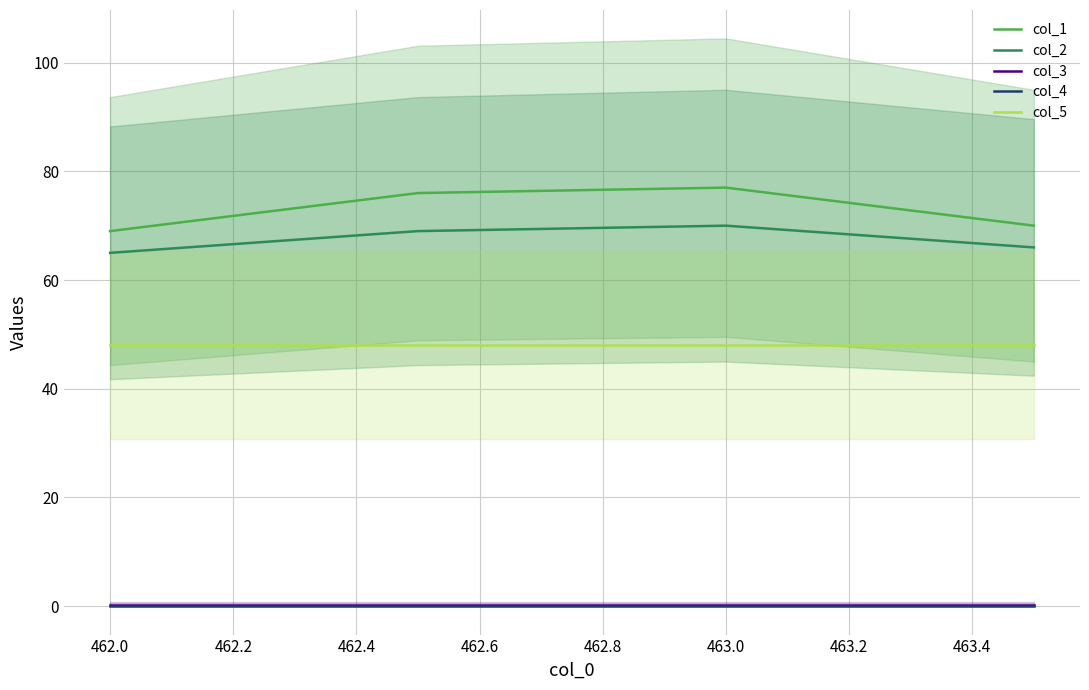

The col_5 series shows 48.0 at 462.0. True or false?

True